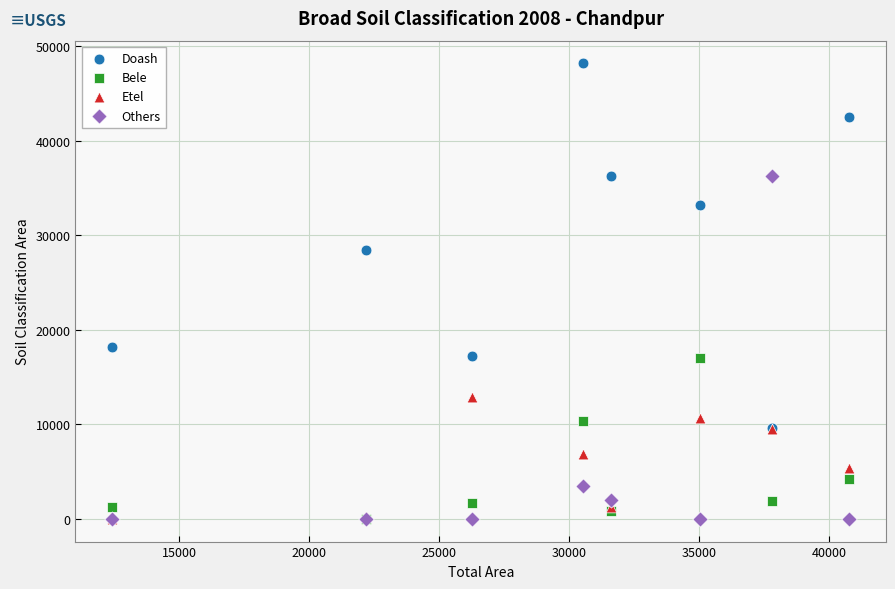

Across all series, what Y value is closest to 24077?

28445